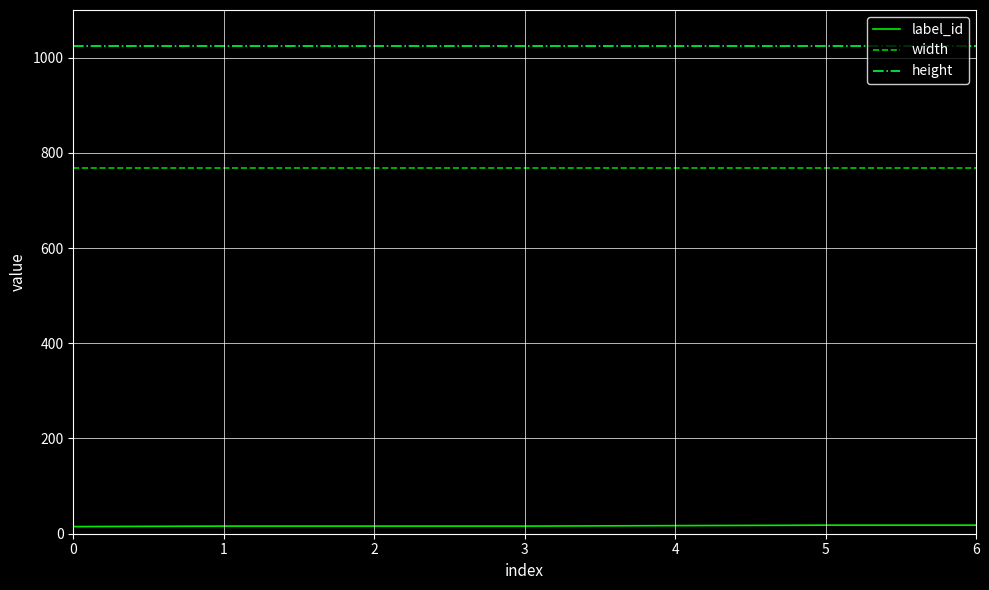

What is the minimum value shown in the chart?

15